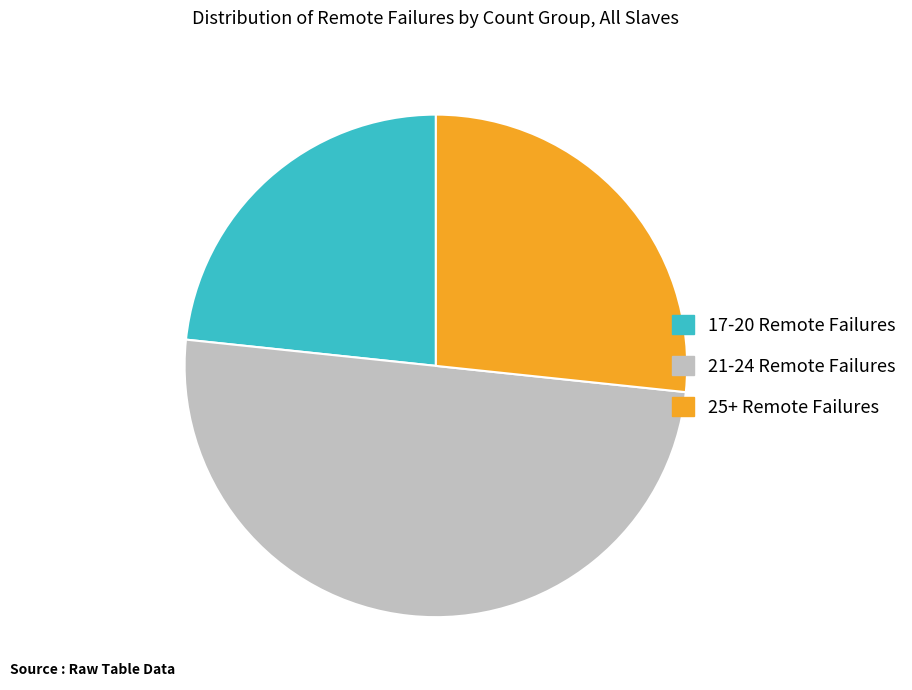

True or false: 25+ Remote Failures accounts for 20% of the total.

False